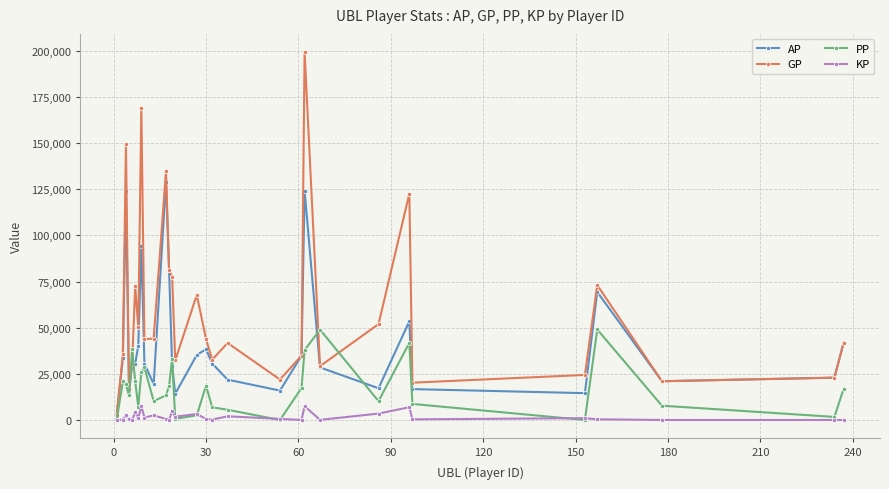

List the series in order of their peak value, lowest first.

KP, PP, AP, GP